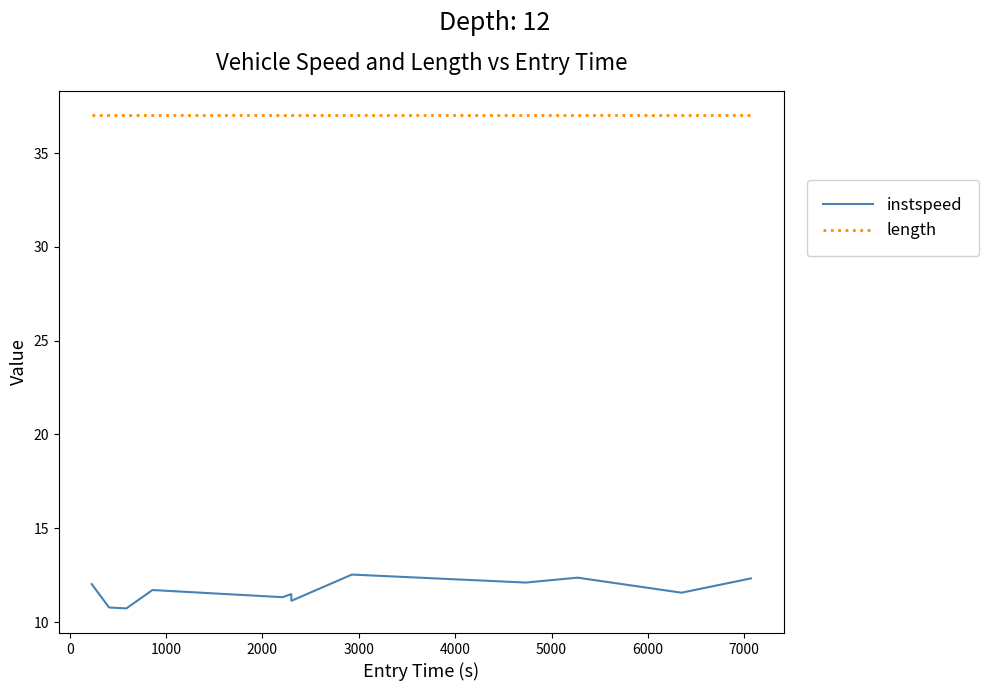

How many lines are shown in the chart?

2